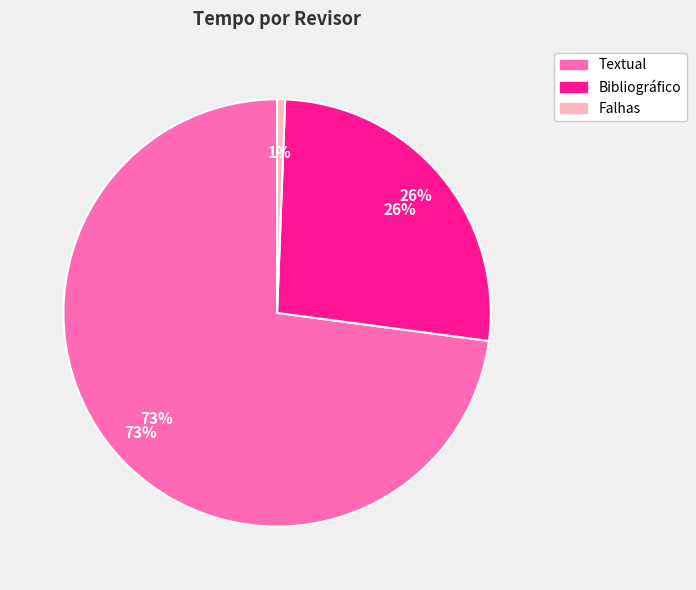

How much of the chart is everything except Falhas?

99.4%